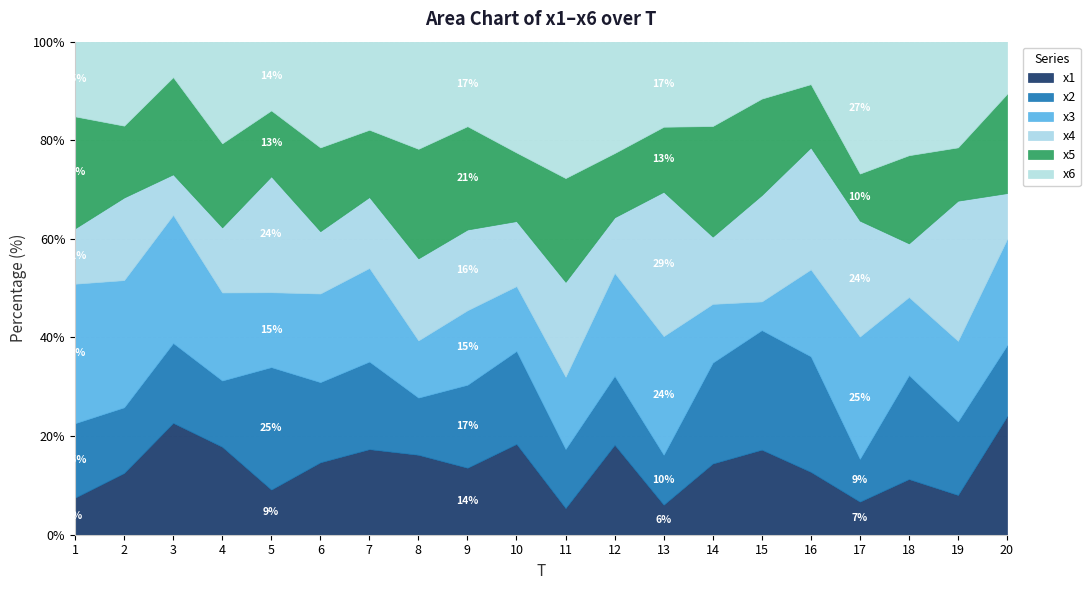

True or false: x6 has a value of 2.9 at 19.

False